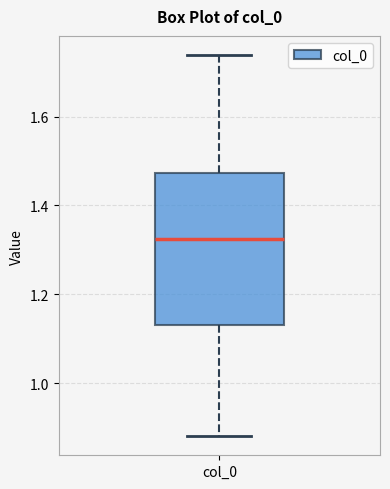

Transcribe this box plot: give where the median line is, the range the box spans, and where the two whiskers end, as read against the y-axis. The values are not printed on the chart, so give them approximately, as read against the axis.

median 1.32, box 1.14 to 1.48, whiskers 0.88 to 1.74